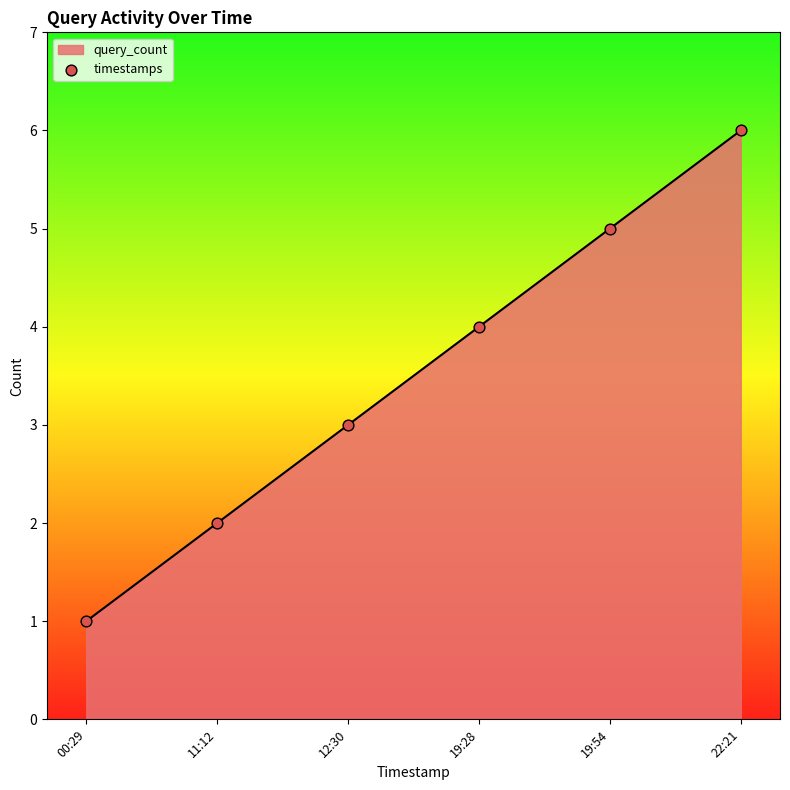

Approximately how many times larger is the value at 11:12 compared to 00:29?

2.0